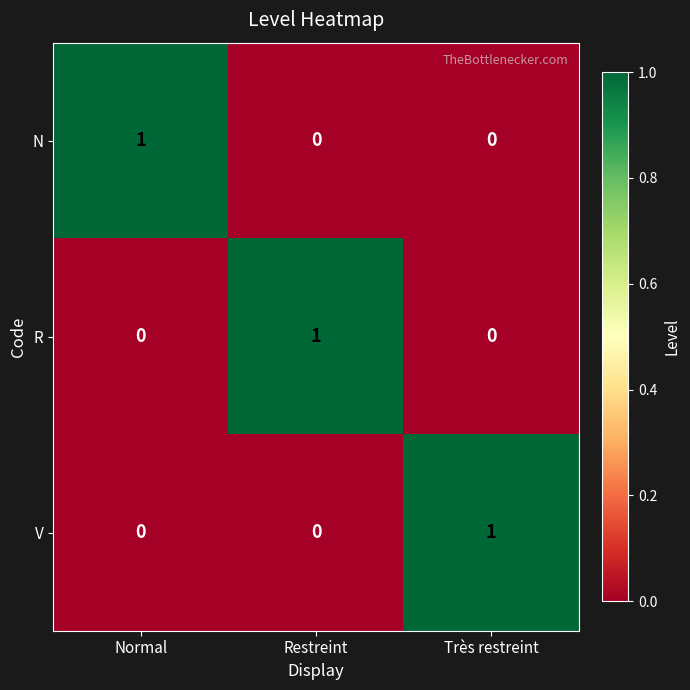

The N series shows 0 at Très restreint. True or false?

True